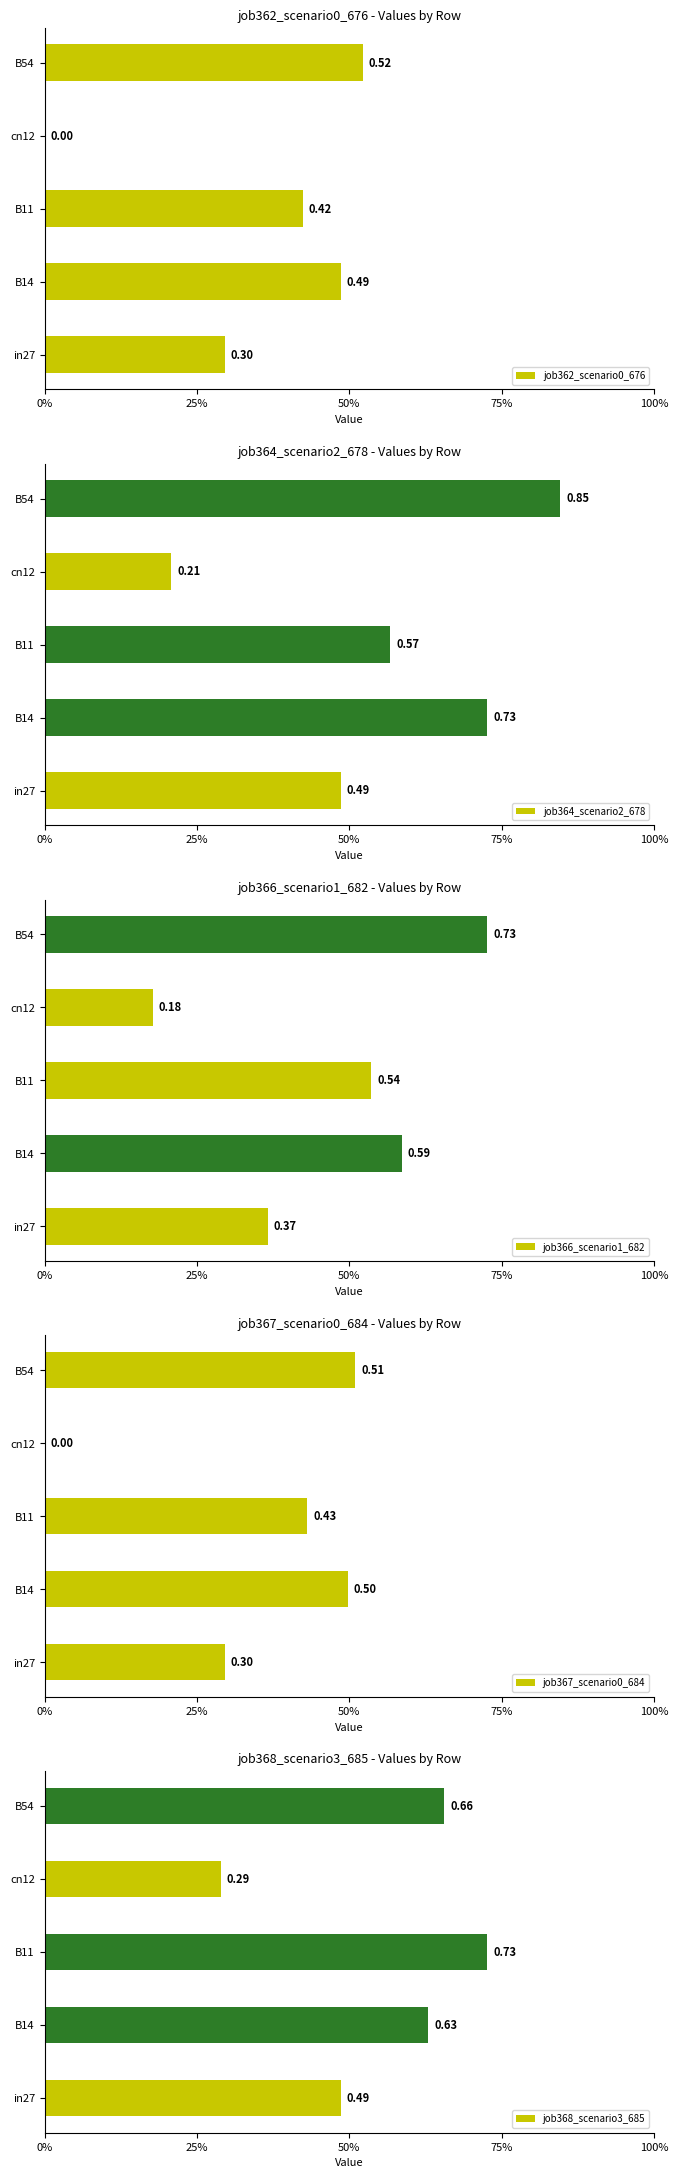

Count the job367_scenario0_684 values in the range 0 to 1.

5